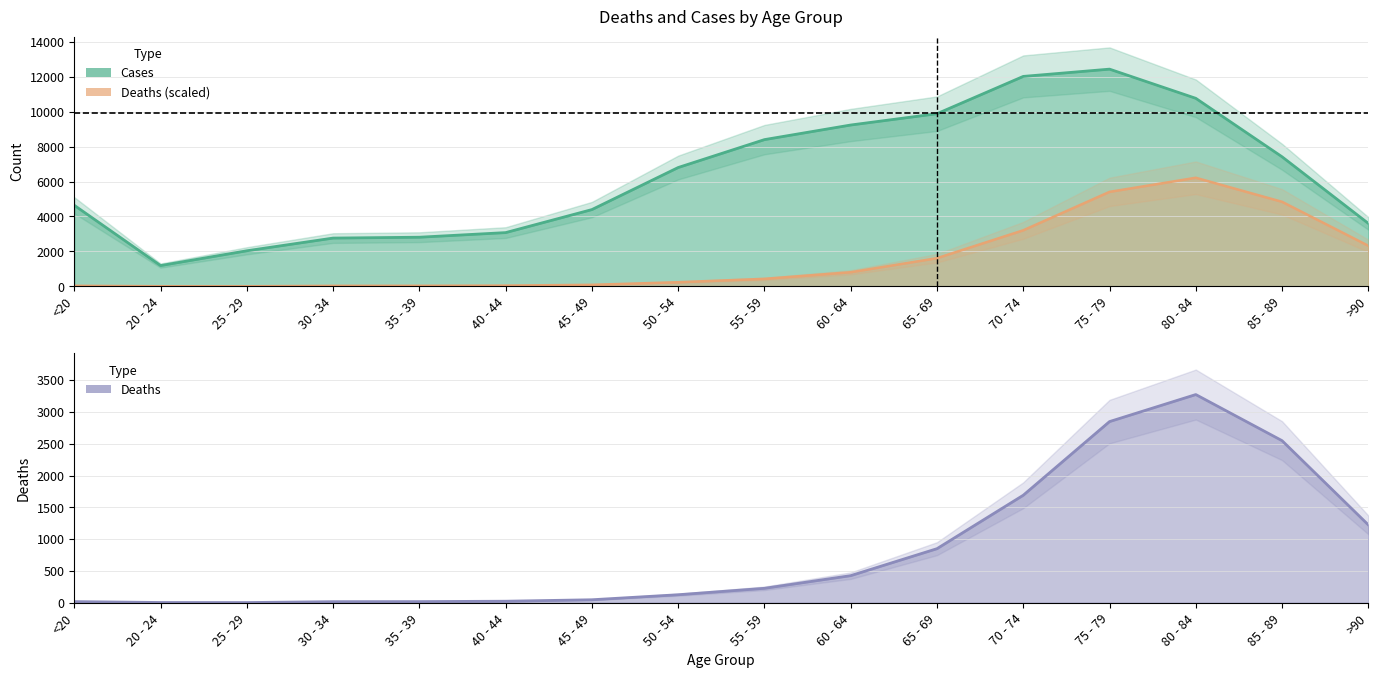

True or false: Cases has a value of 2038.0 at 25 - 29.

True